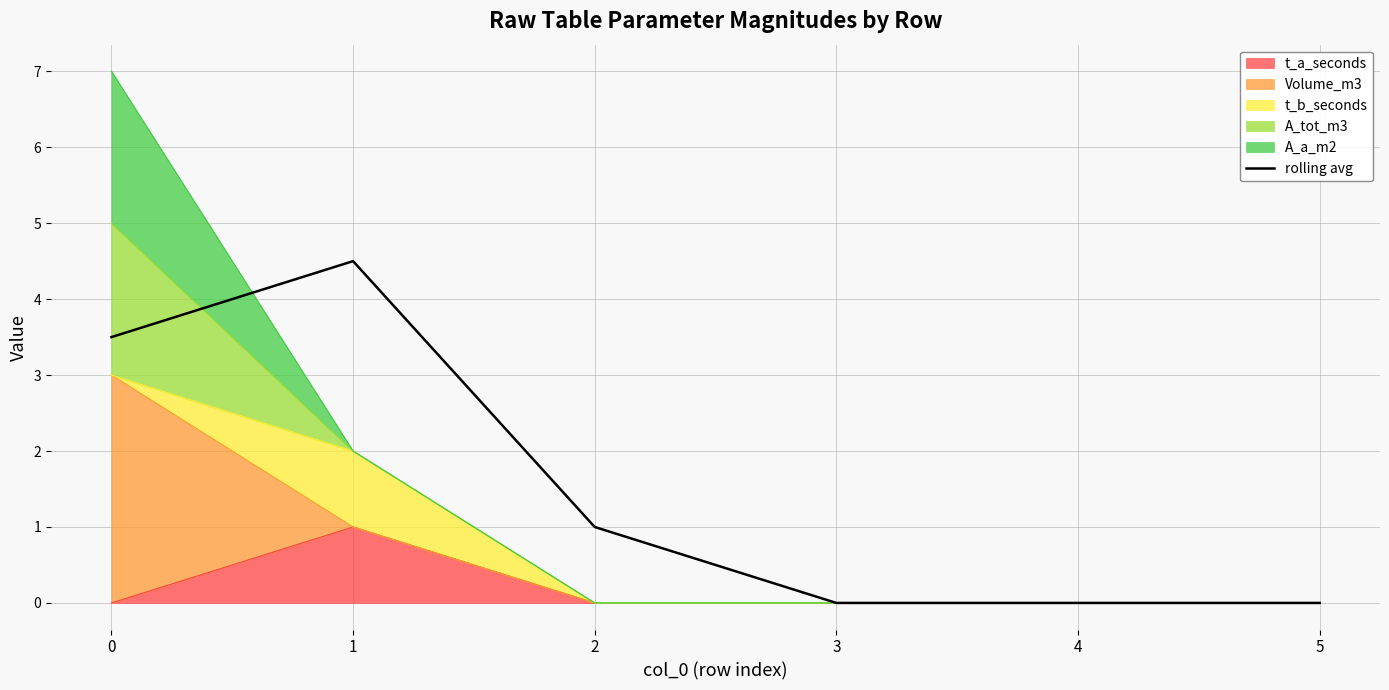

The value at 0 is 3.5. True or false?

True